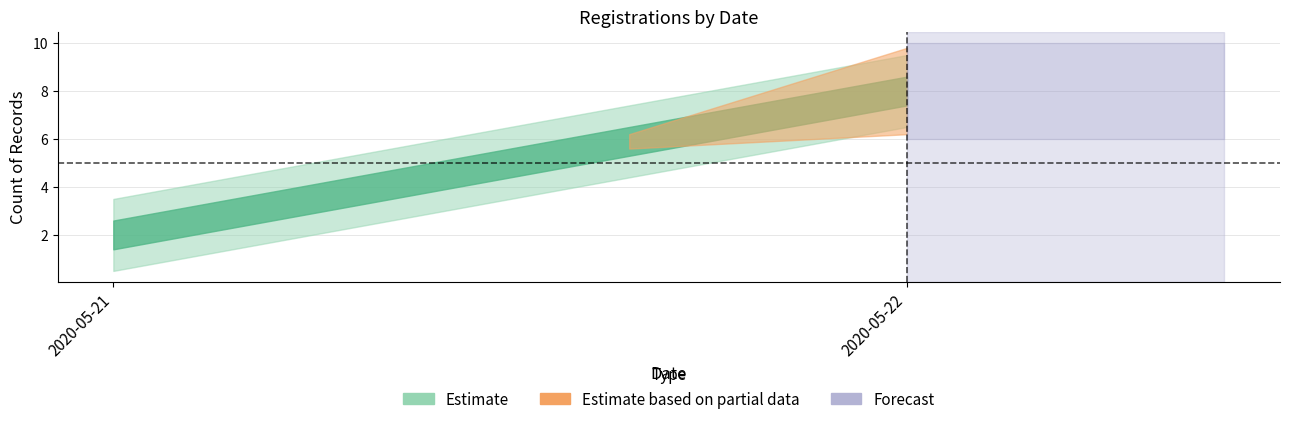

Reading left to right, list all the values displayed in this chart.

2	8